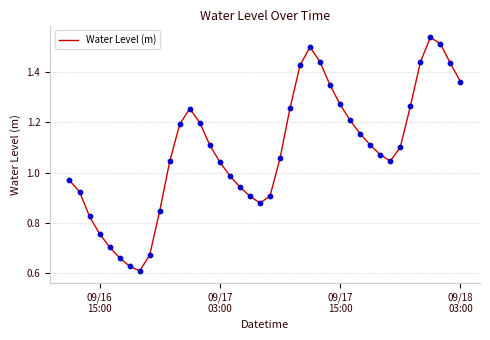

Does the chart have visible grid lines?

Yes